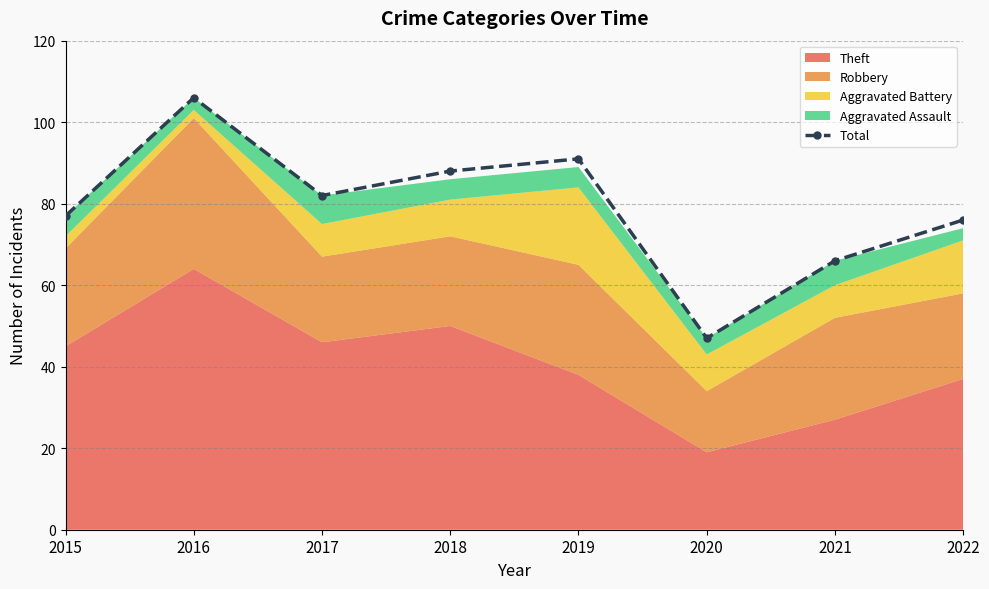

What is the sum of the values at 2022 and 2016?

182